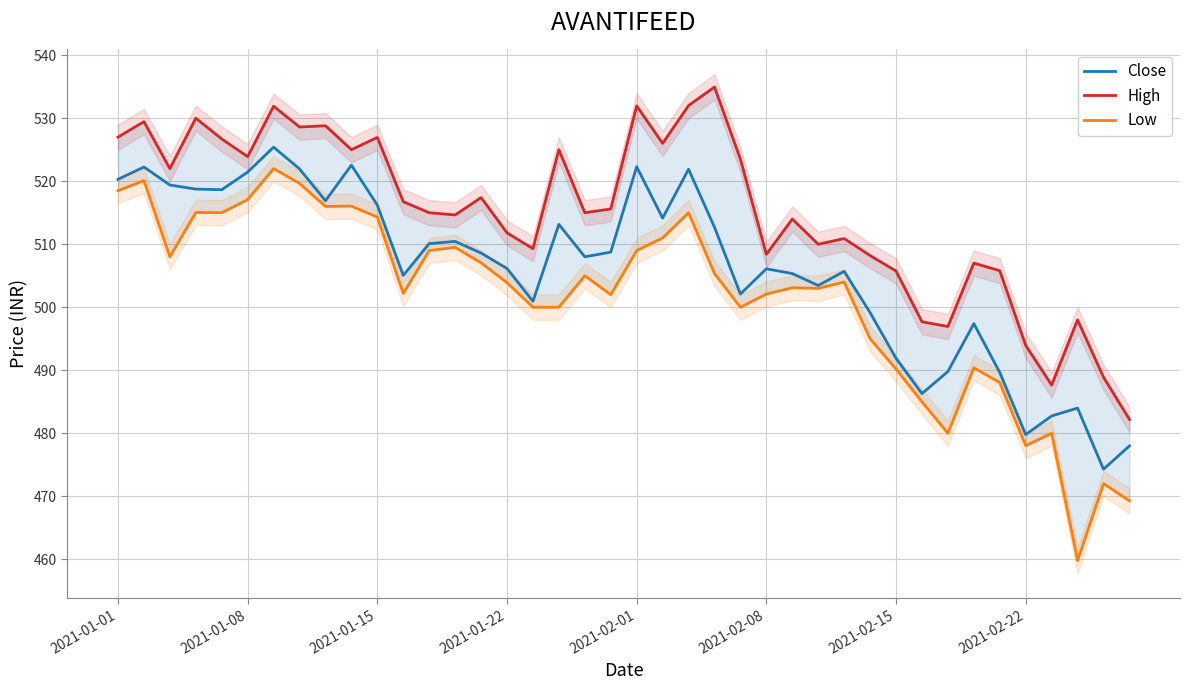

At 9, list the series in order from smallest to largest.

Low, Close, High